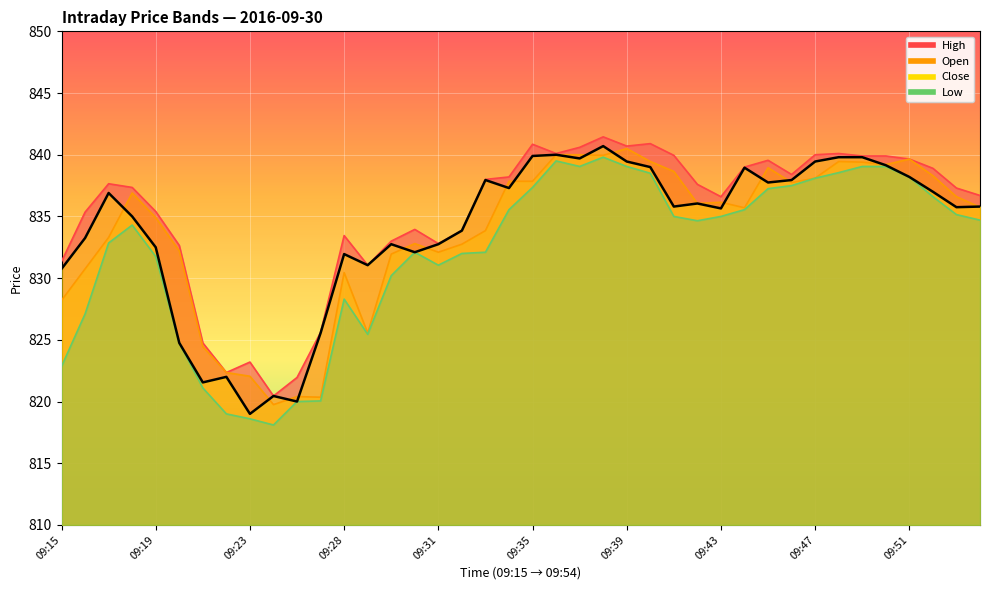

The Close series shows 328.2 at 09:30. True or false?

False